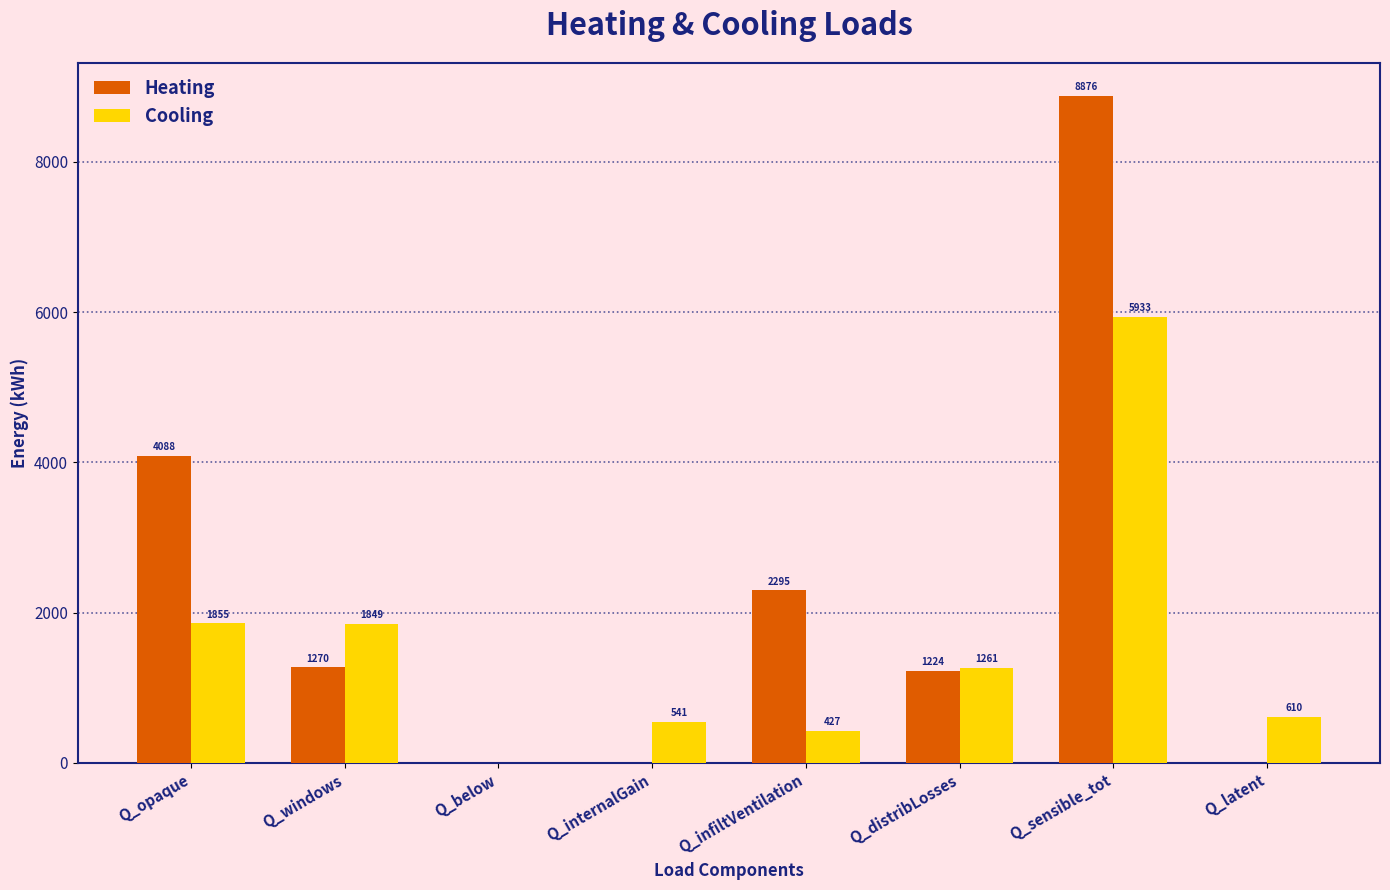

Are the bars grouped side by side (vs. stacked)?

Yes